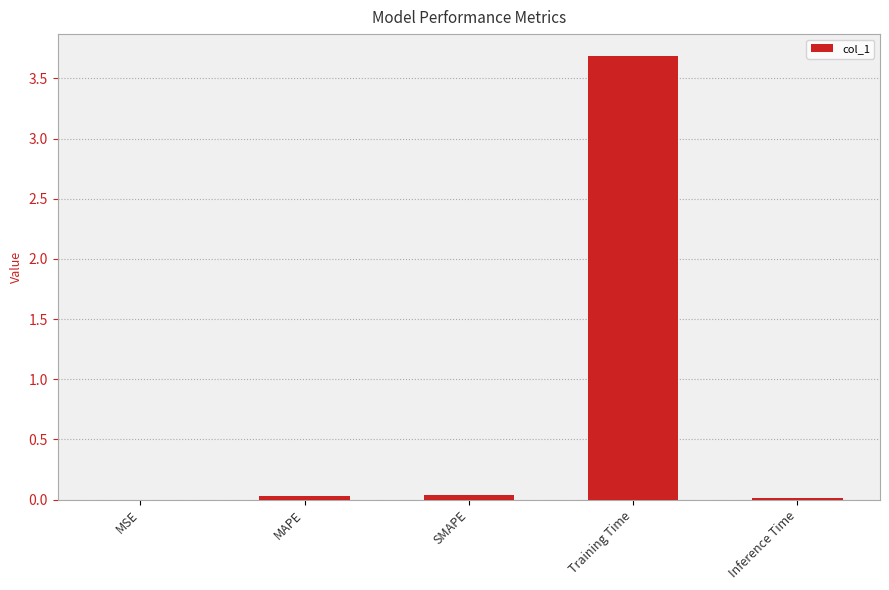

What is the change in value from MAPE to Training Time?

+3.7